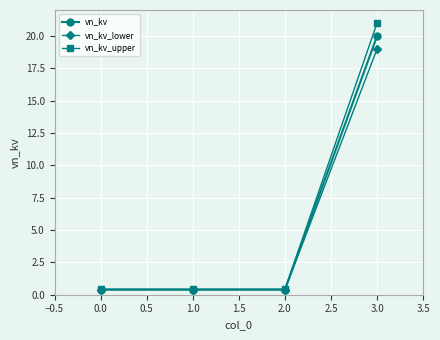

True or false: vn_kv has a value of 20.0 at 3.0.

True